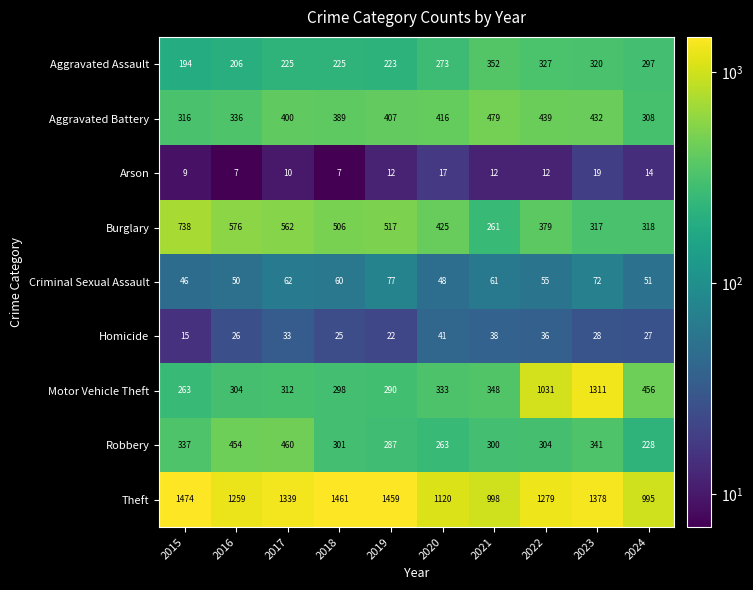

The value of Arson at 2017 is 18. True or false?

False